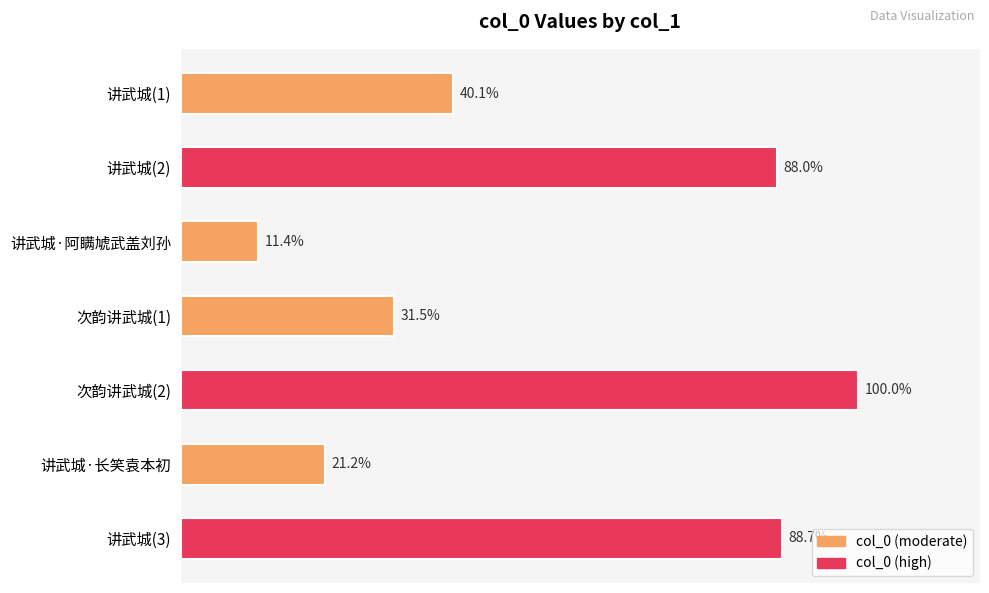

Are the bars horizontal?

Yes